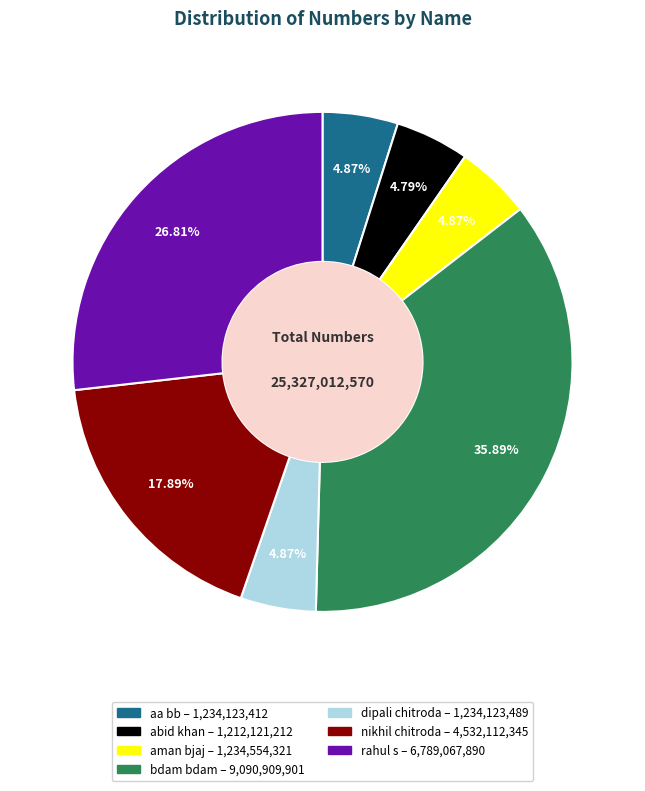

How much of the chart is everything except rahul s?

73.2%